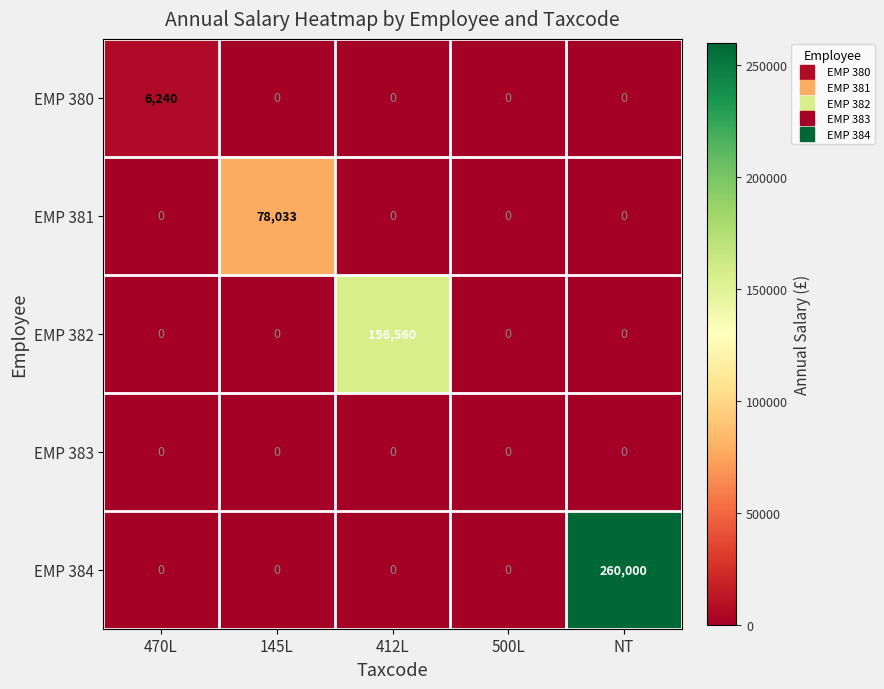

Rank the series by their maximum value, from highest to lowest.

EMP 384, EMP 382, EMP 381, EMP 380, EMP 383